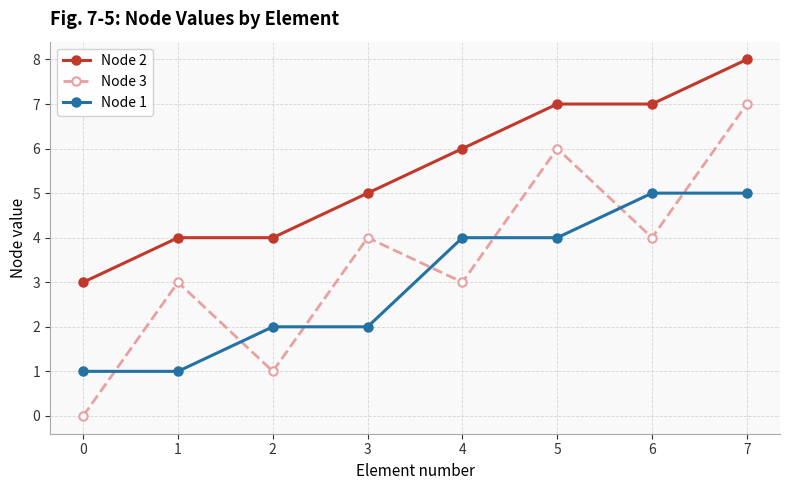

What value does the Node 1 series have at 4?

4